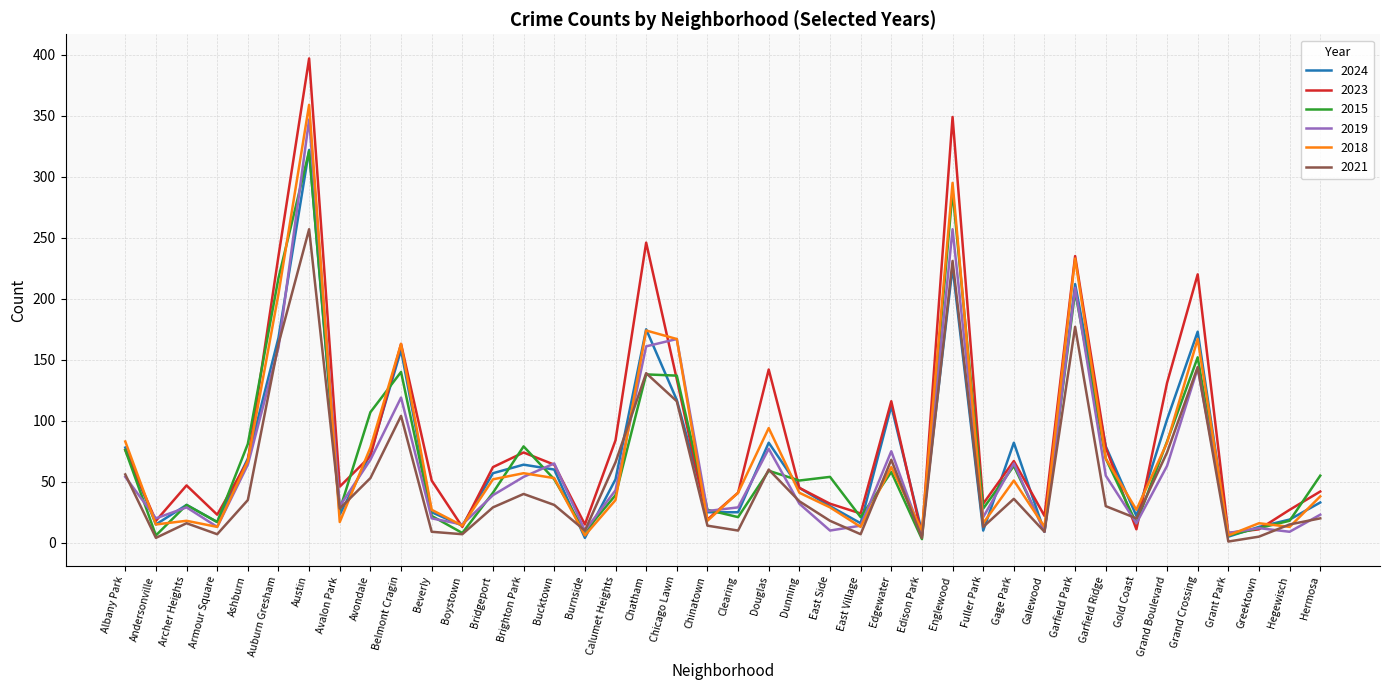

At how many categories does at least one series exceed 375?

1